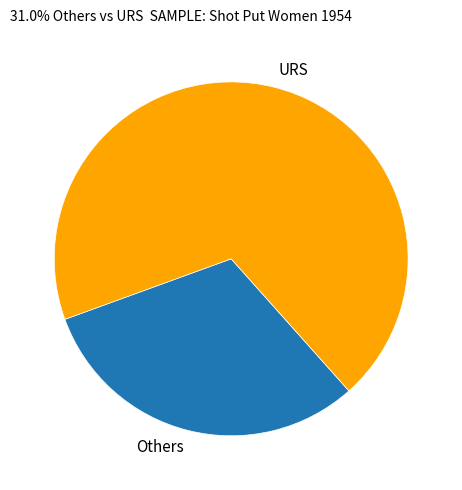

Count the number of slices in the pie.

2